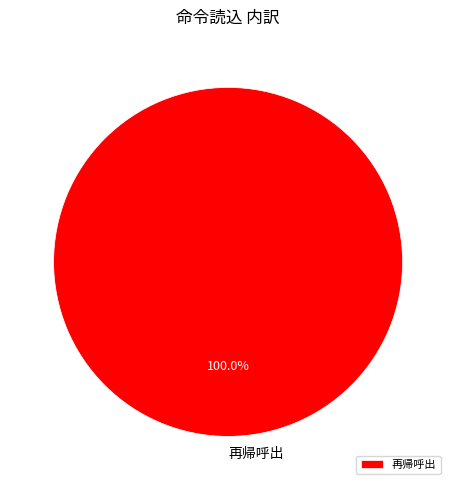

Does 再帰呼出 account for over 50% of the chart?

Yes